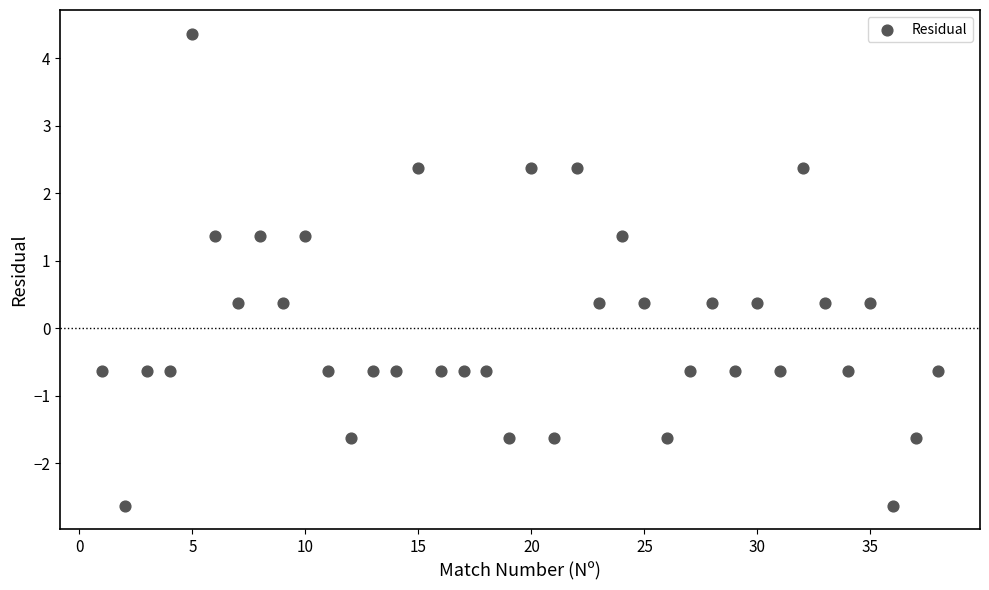

What is the range of X values (max minus min)?

37.0